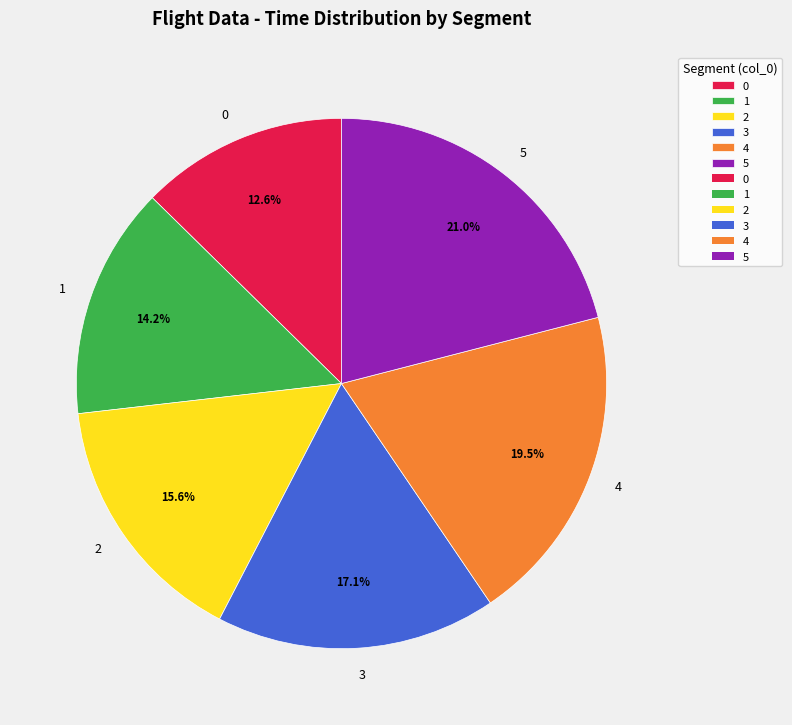

Rank the categories by value from lowest to highest.

0, 1, 2, 3, 4, 5